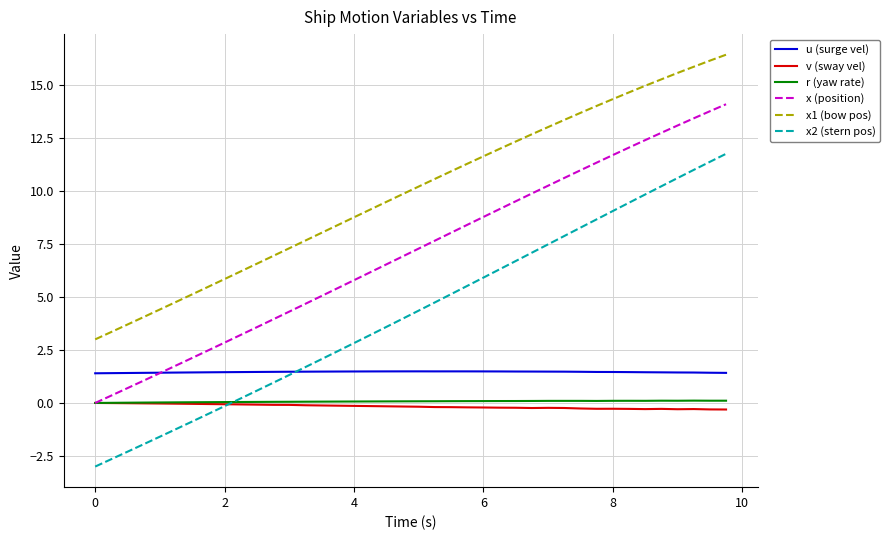

Which series has the largest range (max minus min)?

x2 (stern pos)